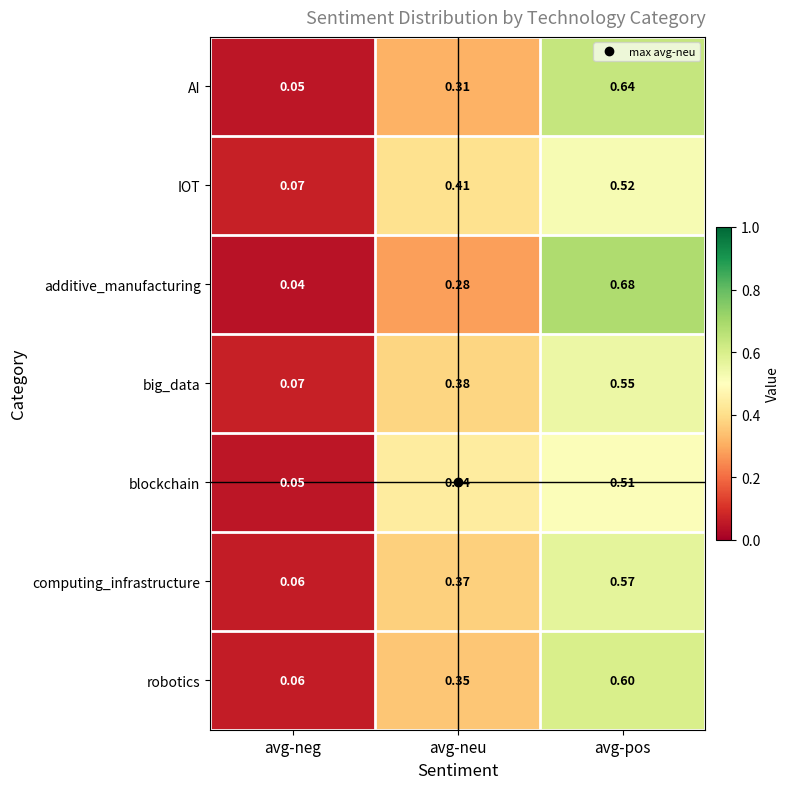

Which series has the largest total across all categories?

robotics